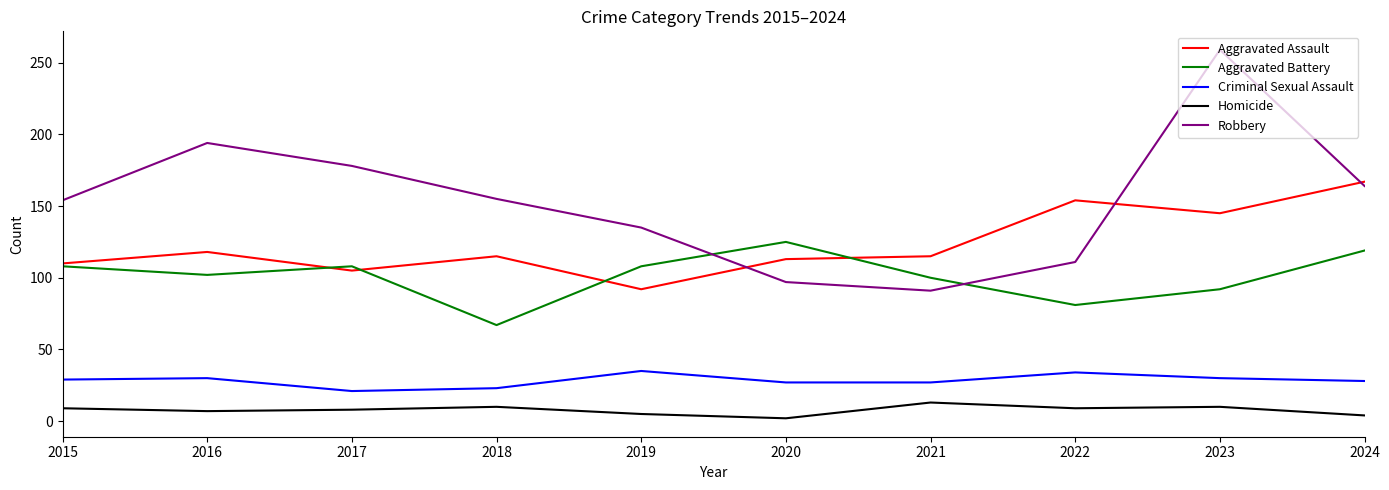

How many lines are shown in the chart?

5